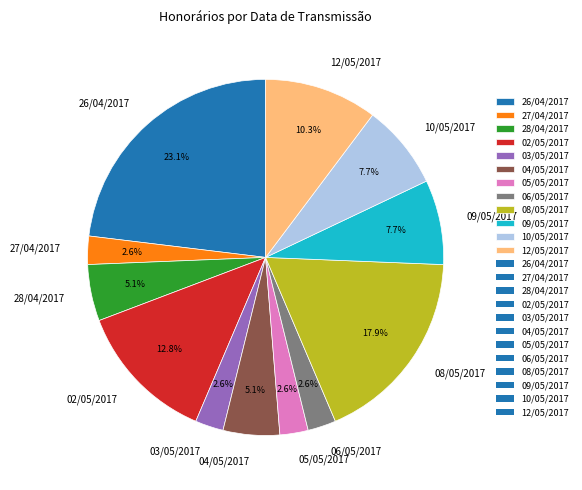

How many slices are in this pie chart?

12